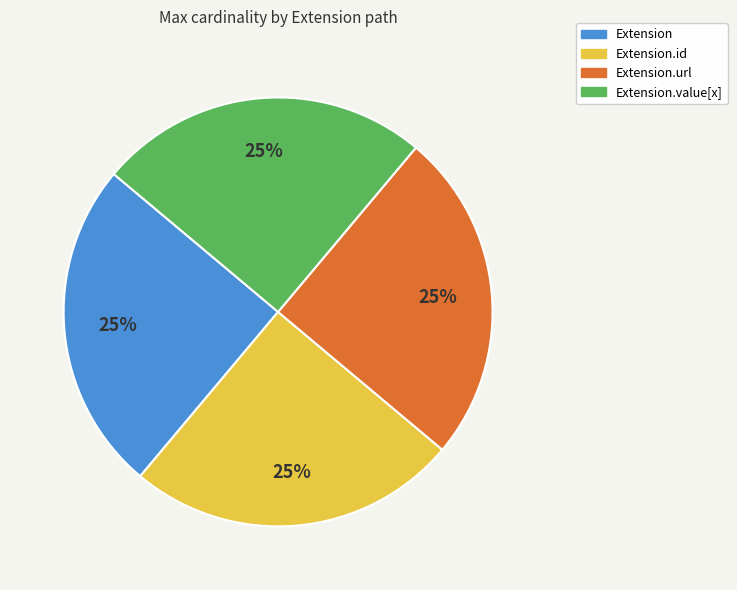

How many segments does this pie chart have?

4